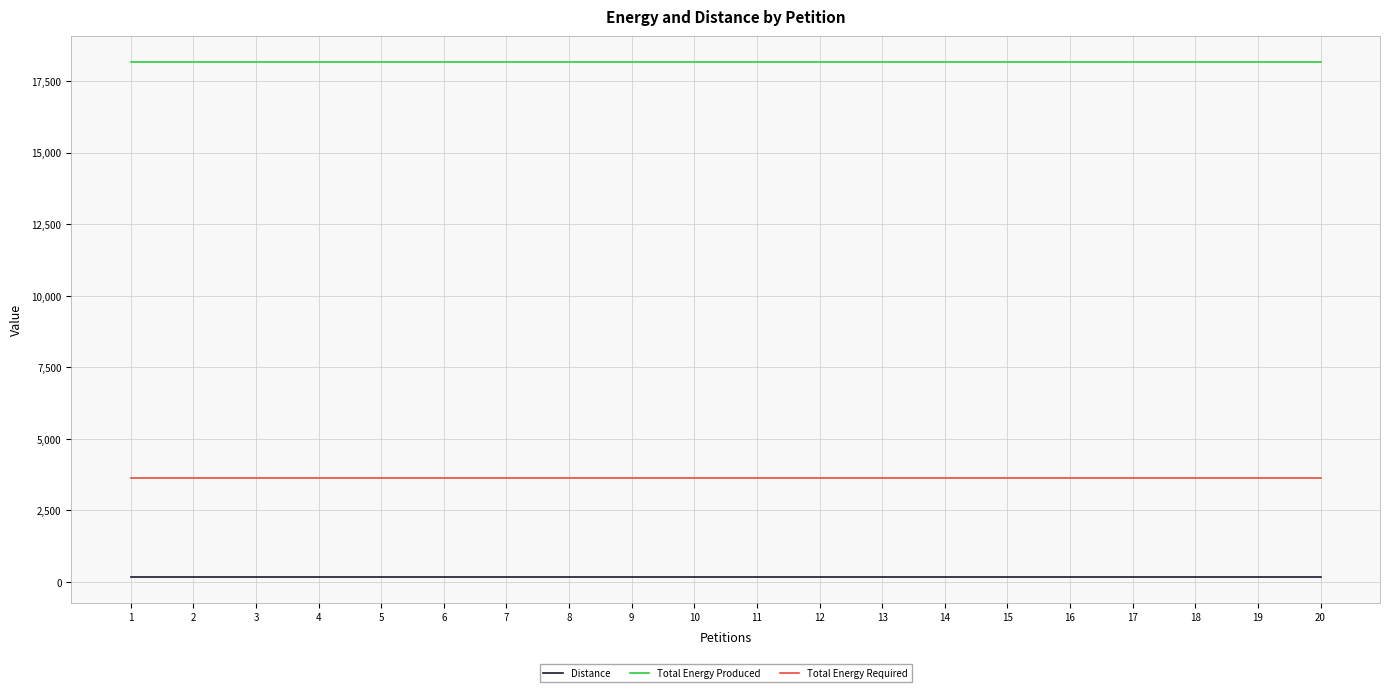

The value of Distance at 17 is 173. True or false?

True